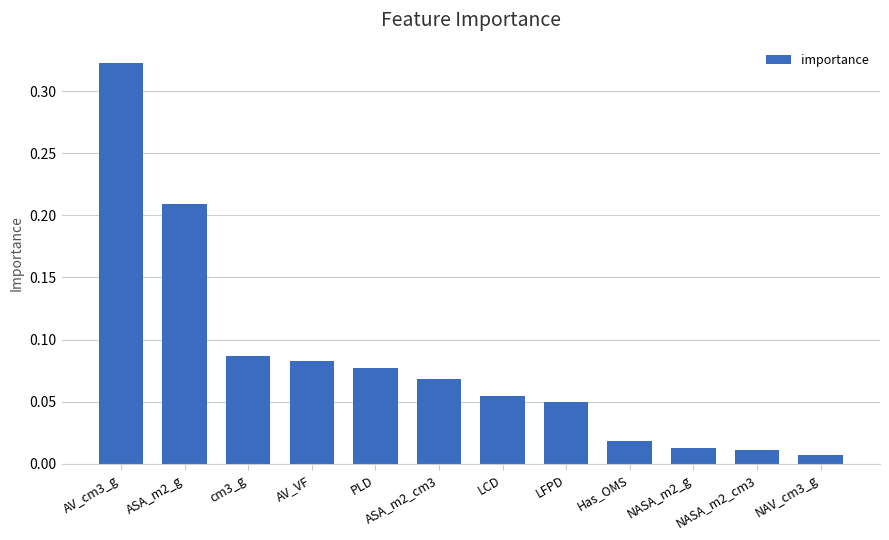

What position from the right is AV_cm3_g?

12